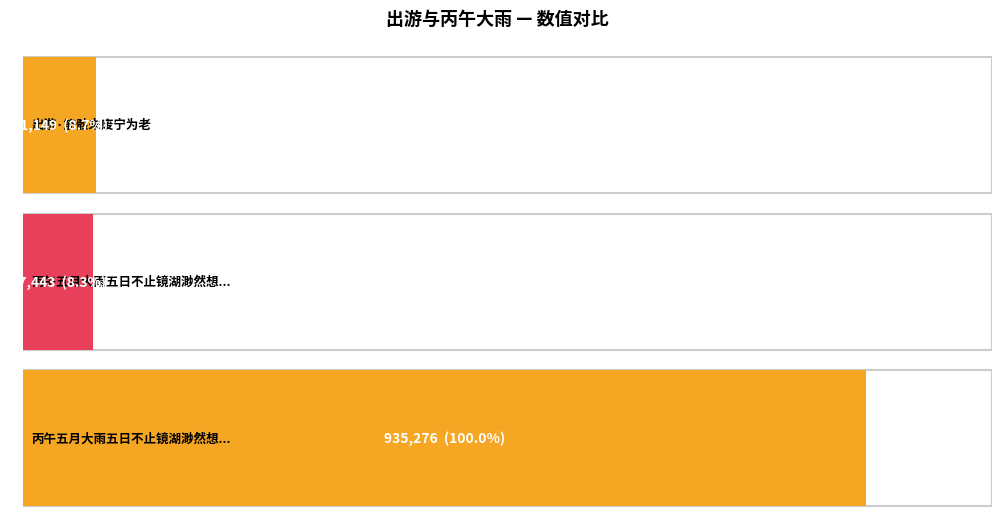

Is it true that the value at 出游·筋骸未废宁为老 is 81149?

True